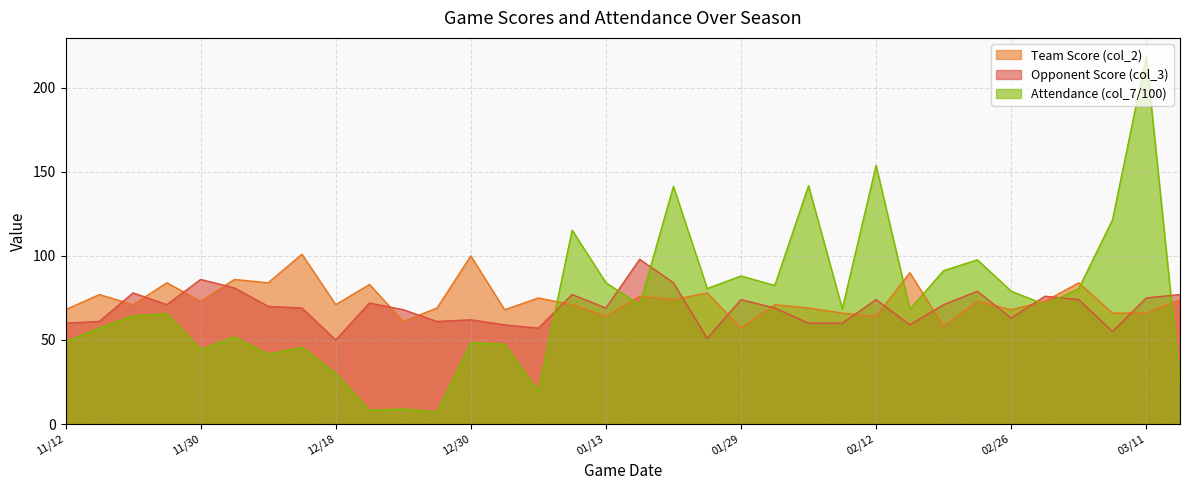

How many lines are shown in the chart?

3